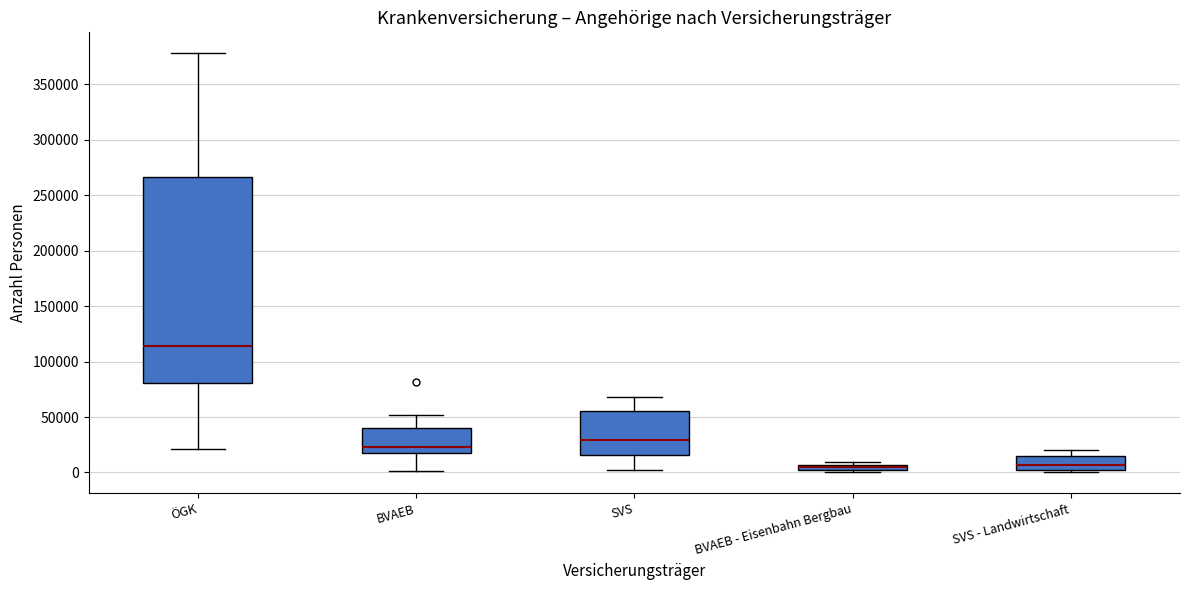

Which box is the tallest, from its lower edge to its upper edge?

ÖGK